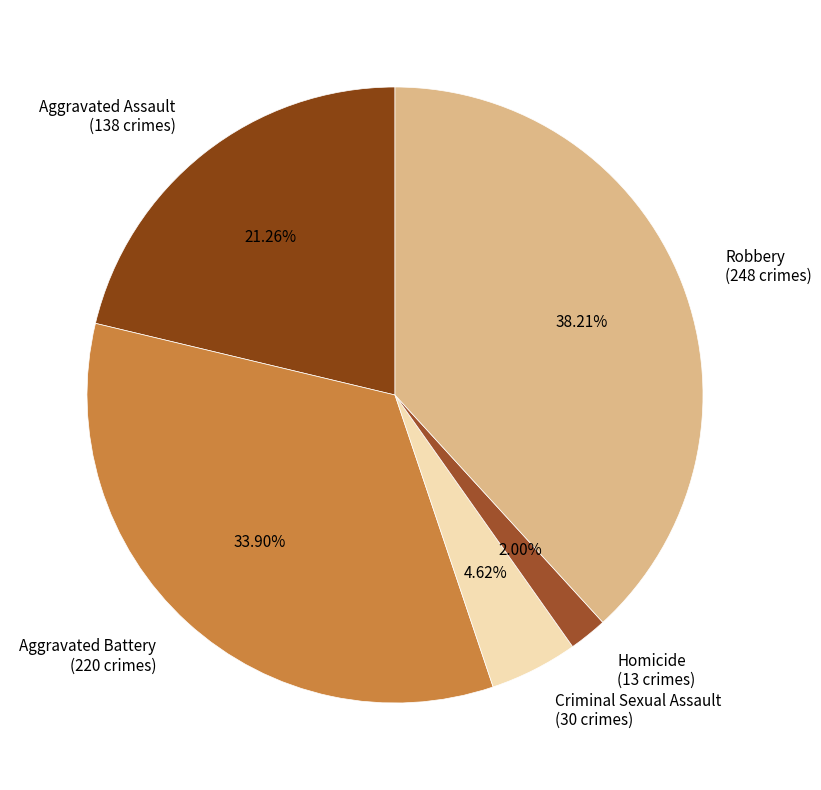

To the nearest percent, what portion does Homicide represent?

2%